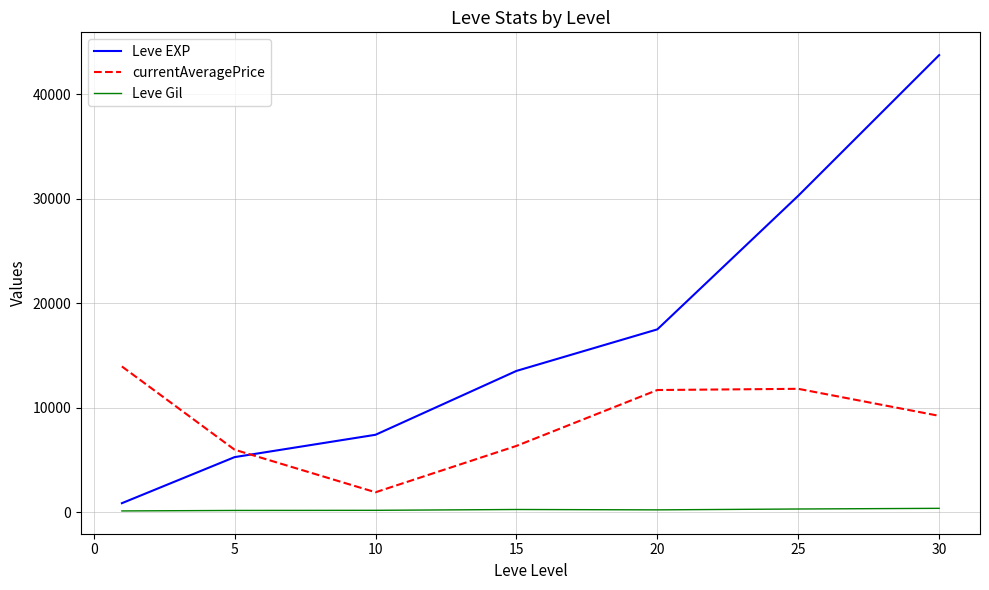

Which series has the largest total across all categories?

Leve EXP